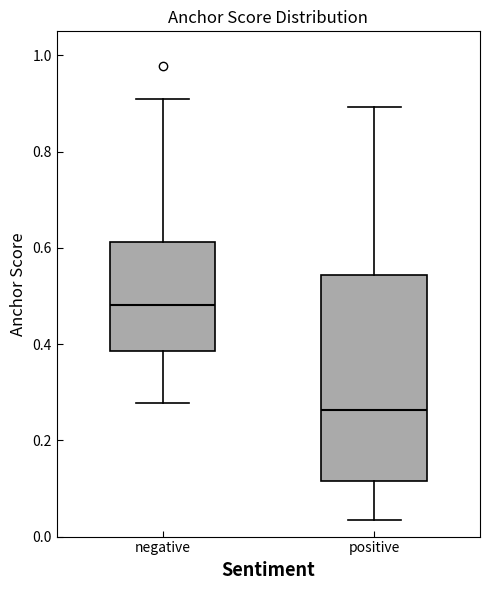

Which box has the lowest median line?

positive